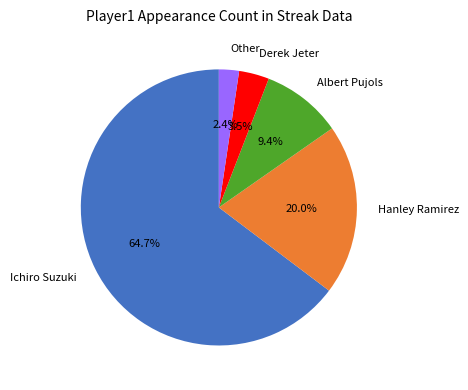

Is Ichiro Suzuki the majority of the pie?

Yes